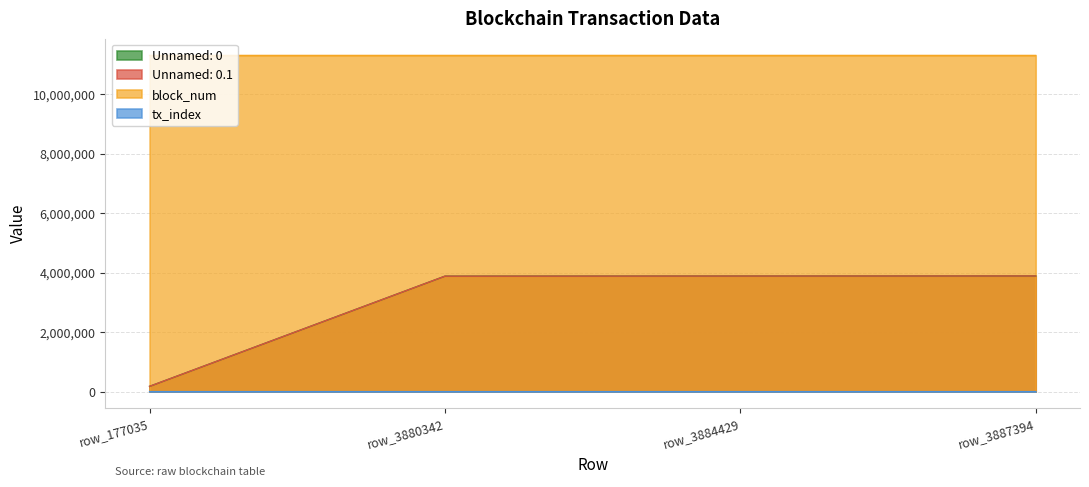

How many distinct data groups are displayed?

4